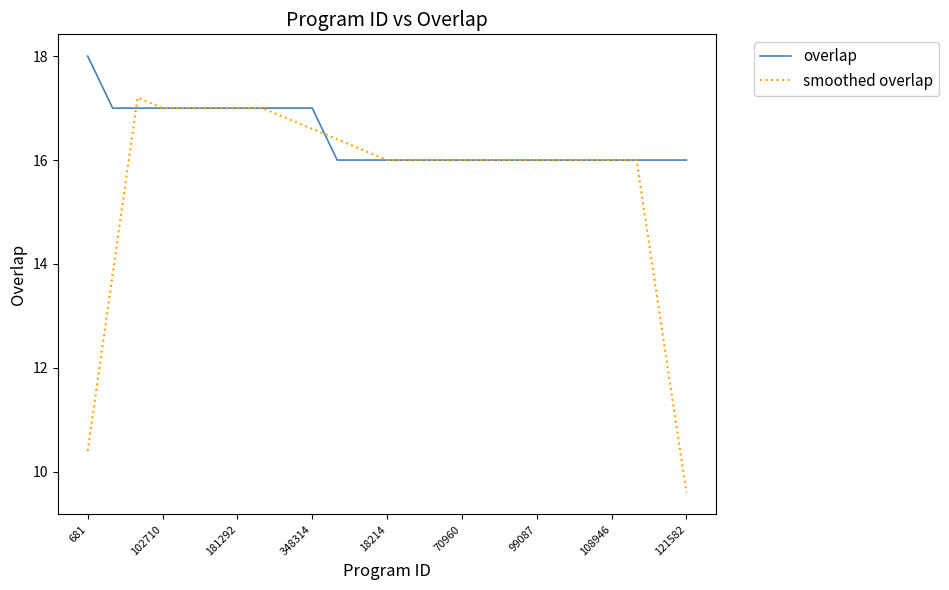

Which series has the widest spread of values?

smoothed overlap